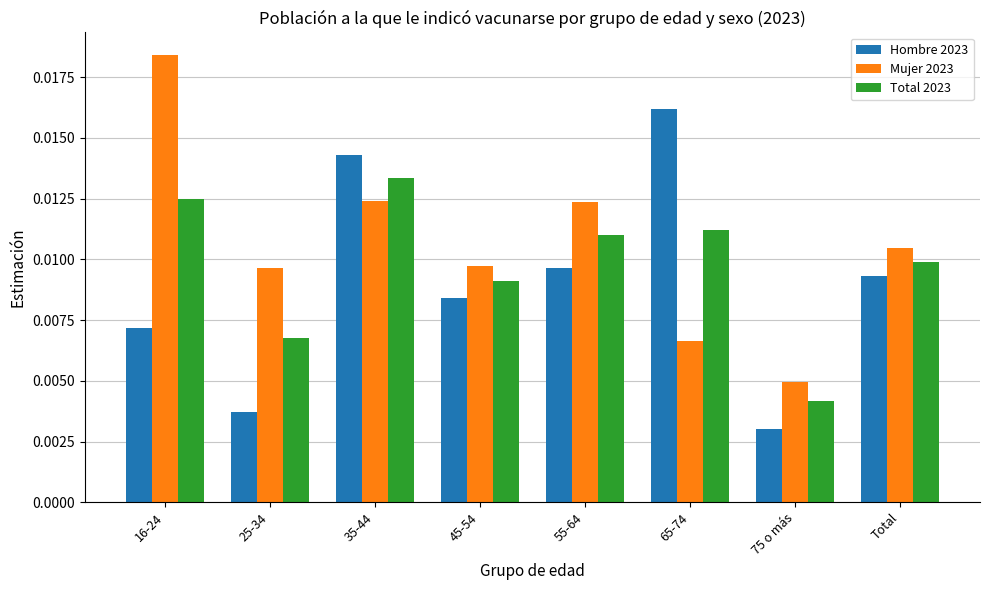

How many data points does each series have?

8